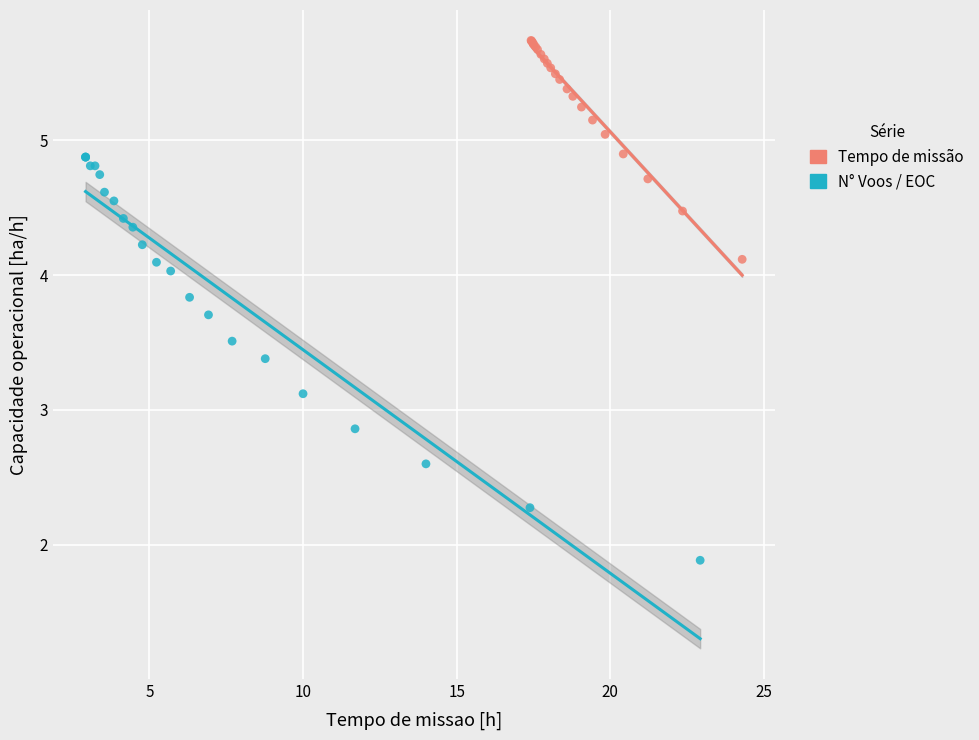

Which series reaches the minimum Y coordinate?

N° Voos / EOC